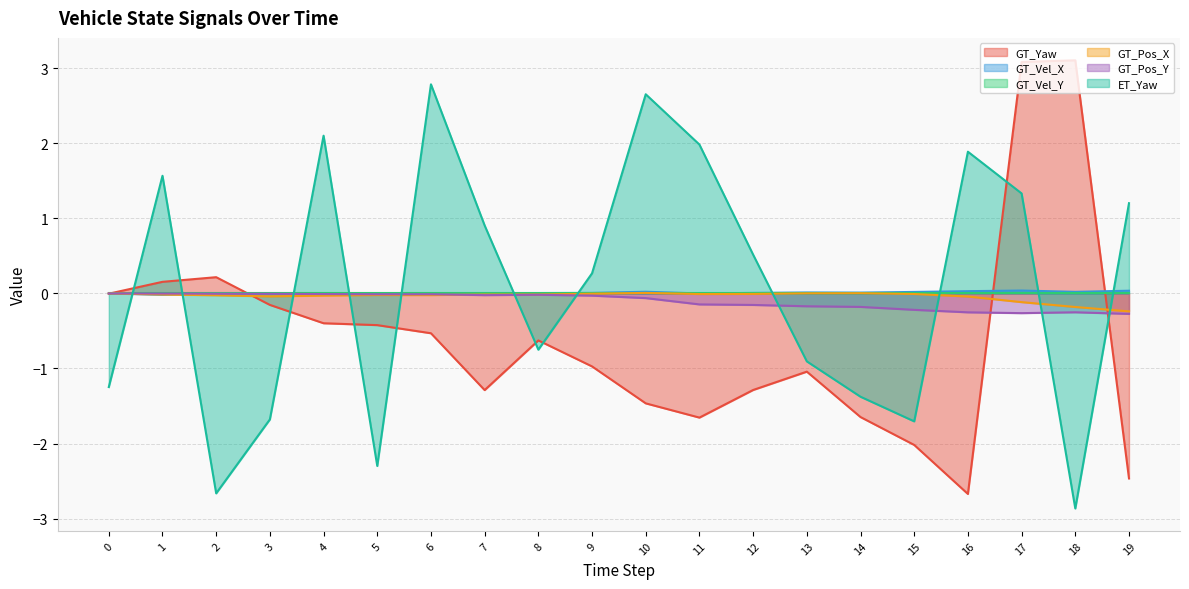

Is it true that GT_Yaw equals 3.1 at 17?

True